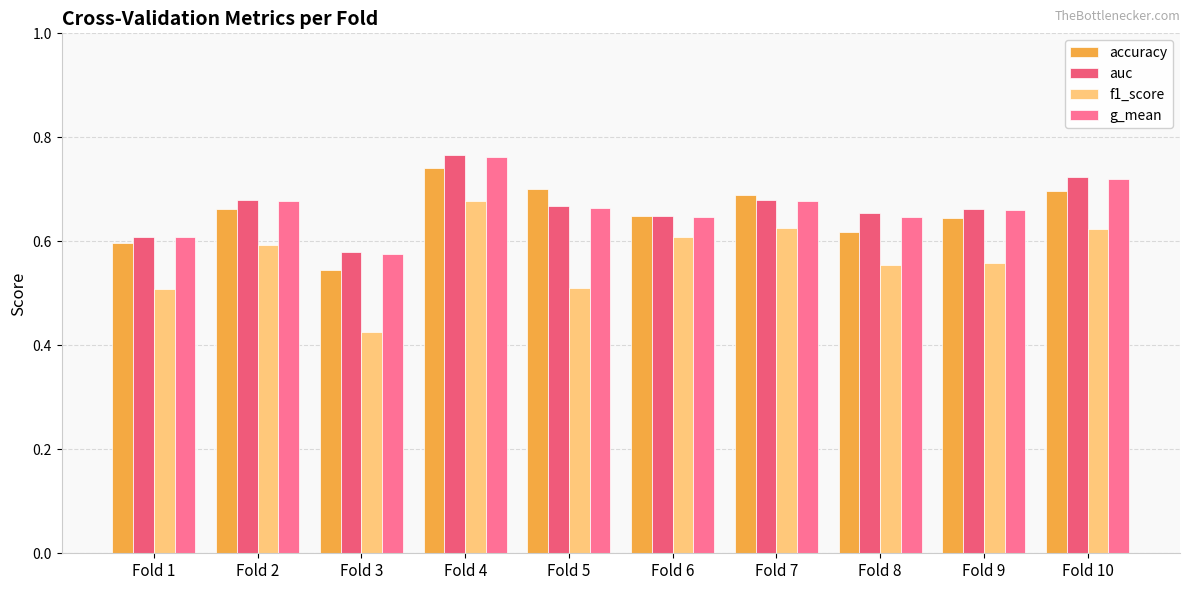

Is it true that f1_score equals 1.0 at Fold 8?

False